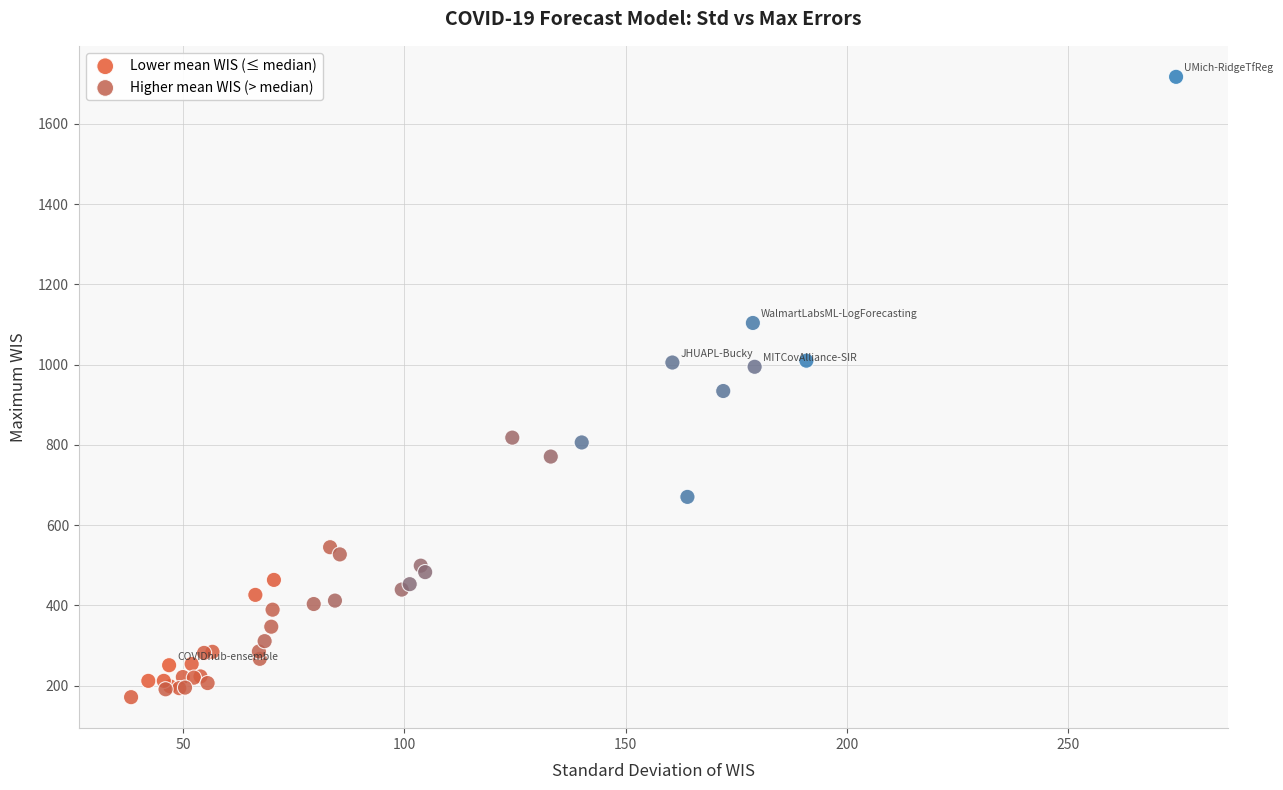

Which series has the largest Y range (max minus min)?

Higher mean WIS (> median)